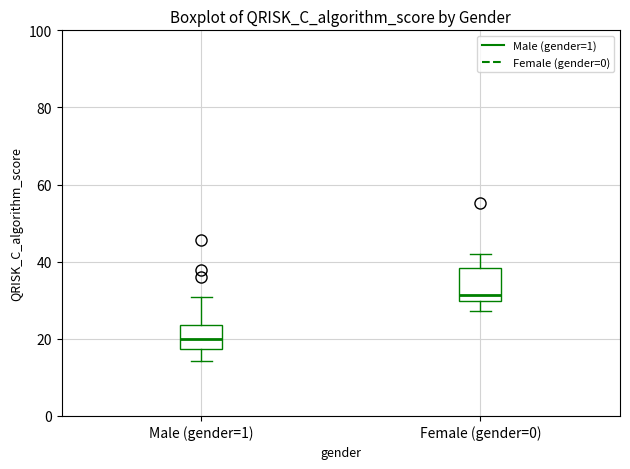

Which box has the highest median line?

Female (gender=0)